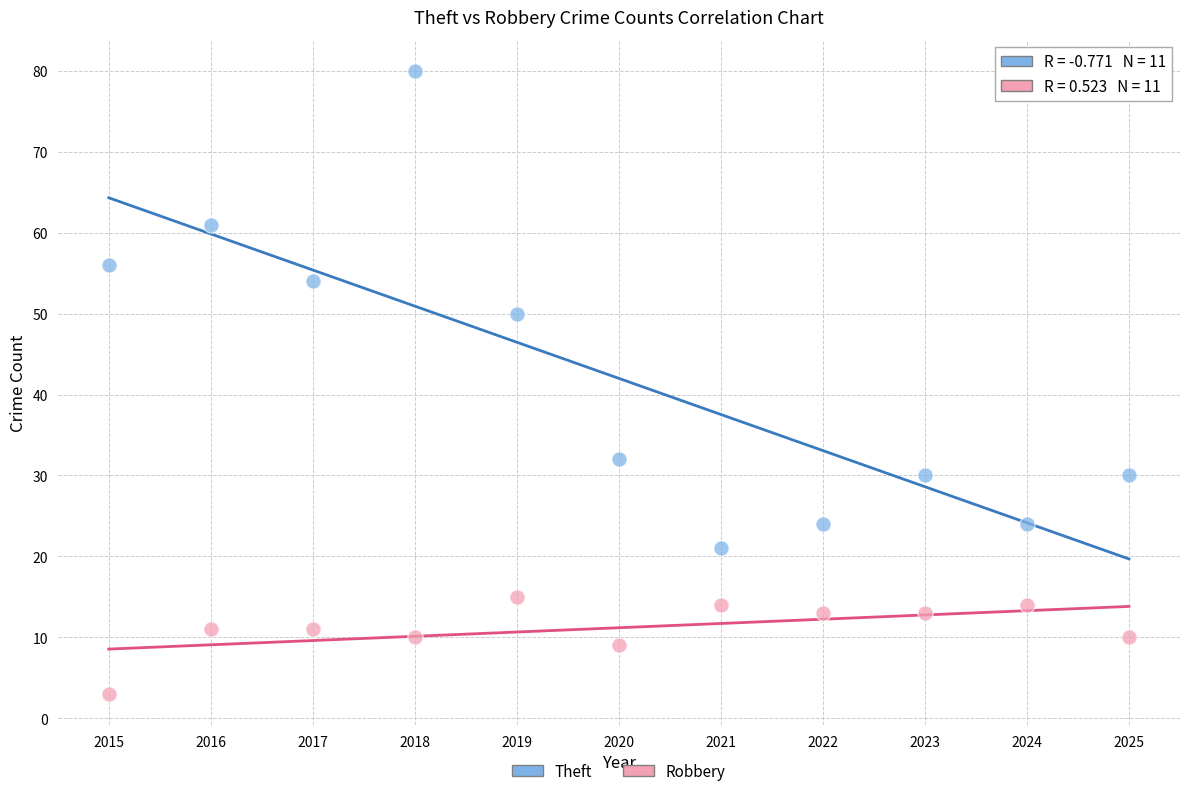

Across all data points, what is the range of Y values (max minus min)?

77